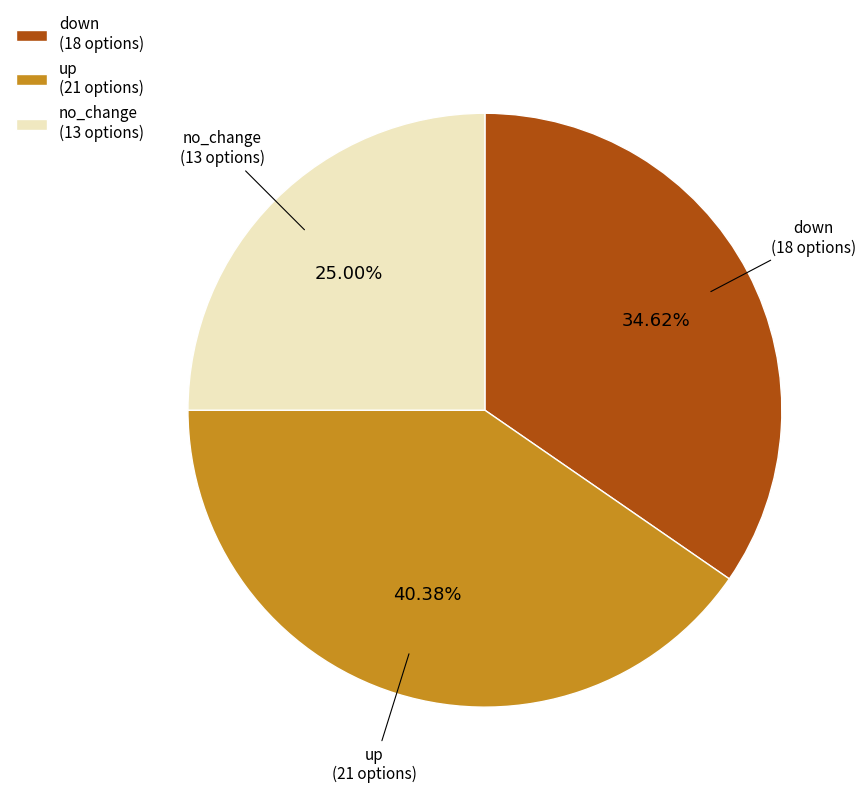

To the nearest percent, what is the difference between the largest and smallest slice percentages?

15%